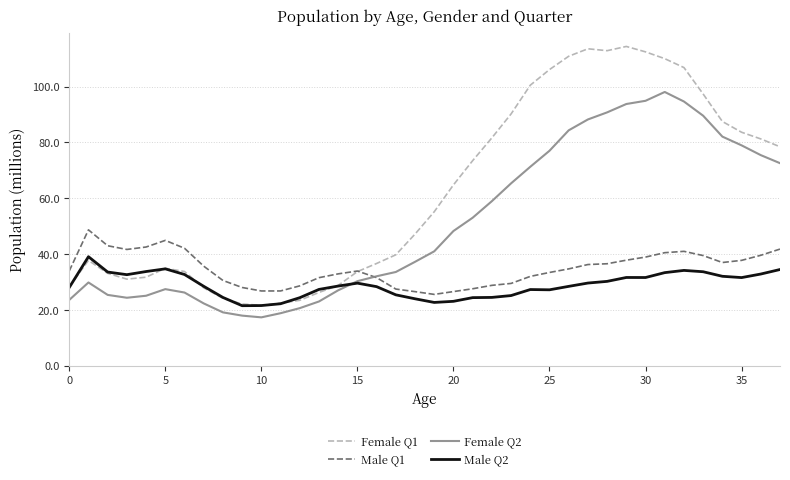

Which series has the largest range (max minus min)?

Female Q1